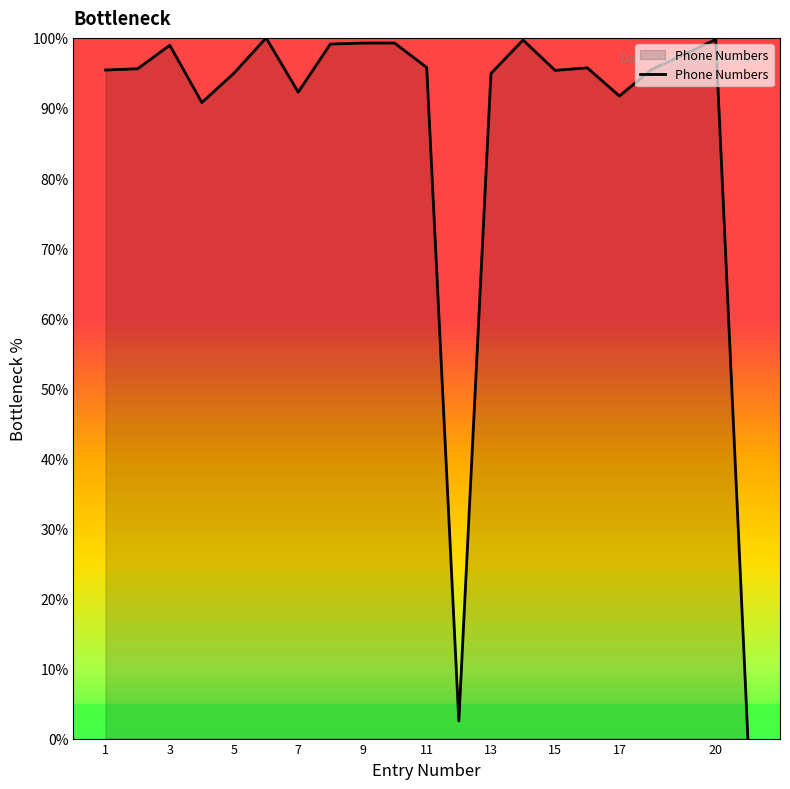

What is the difference between the maximum and minimum values?

100.0